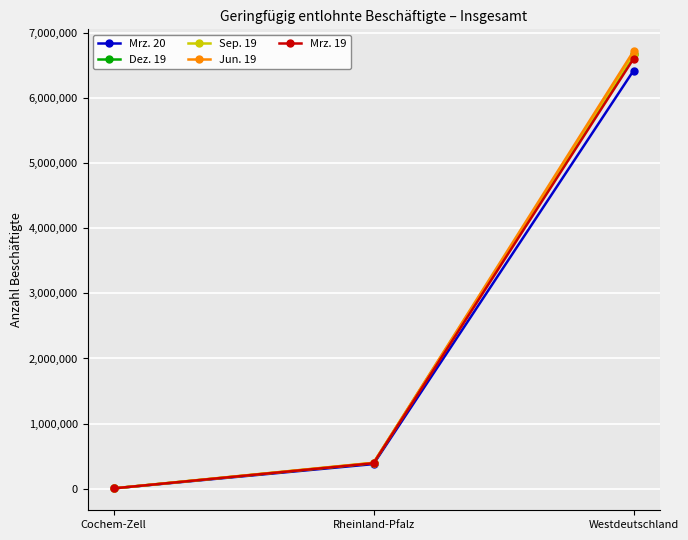

List the labels in order of Jun. 19 value, largest first.

Westdeutschland, Rheinland-Pfalz, Cochem-Zell